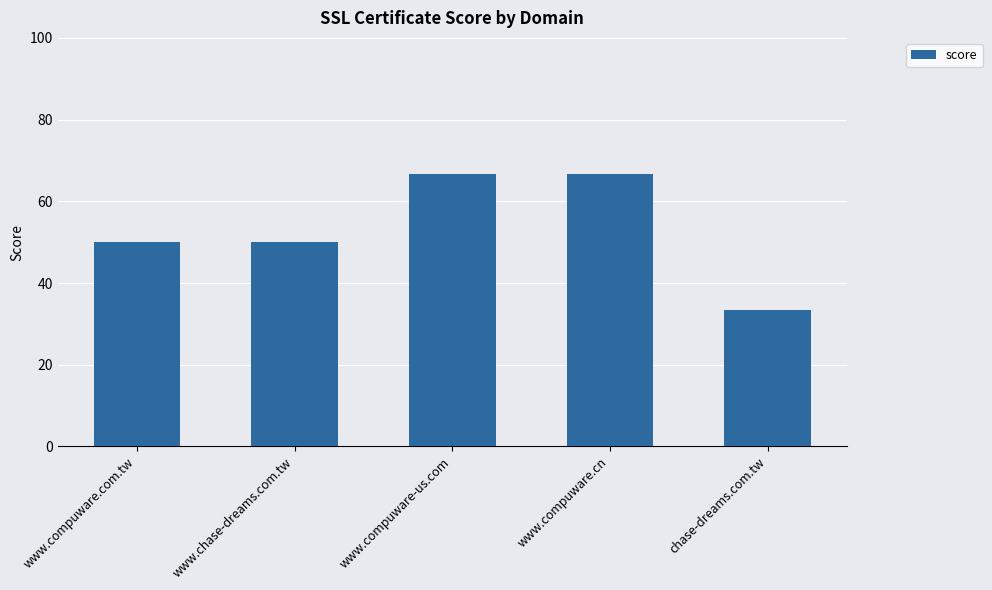

True or false: the data shows 25.3 at www.compuware-us.com.

False